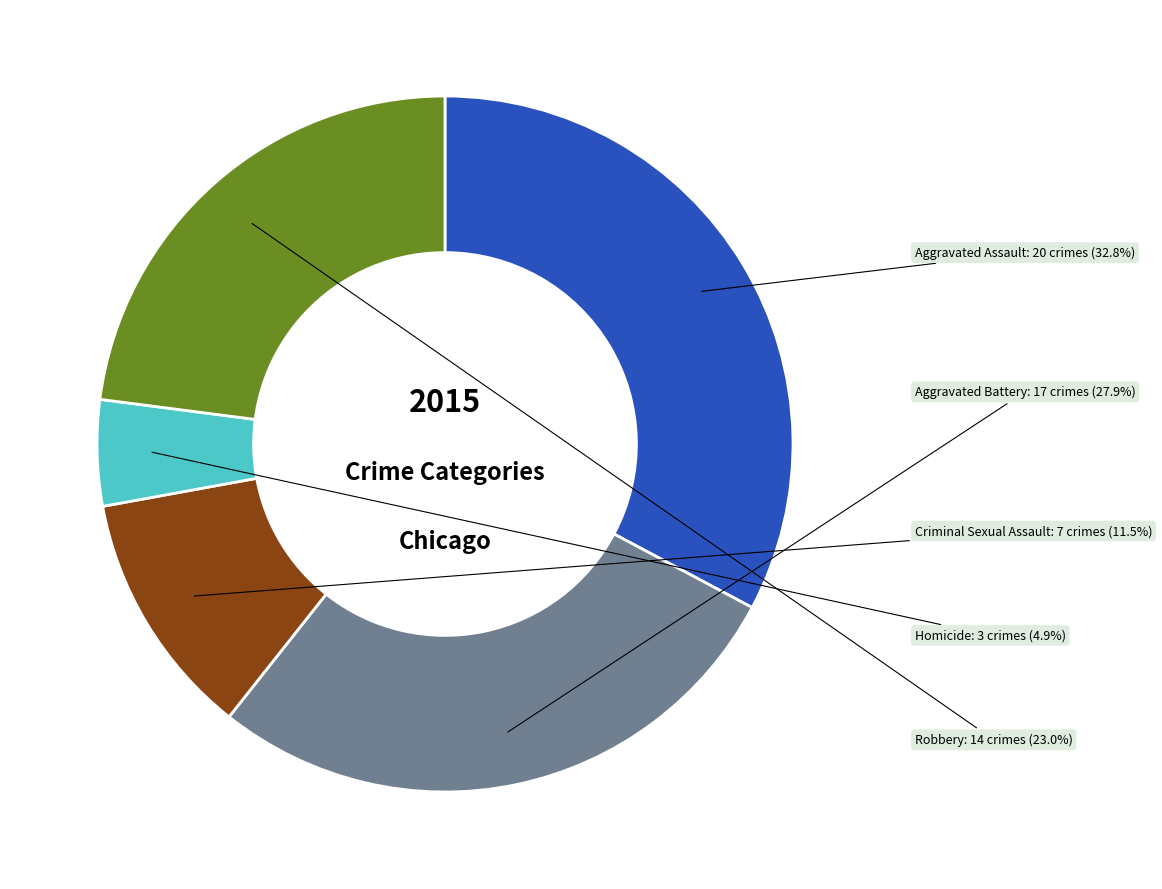

To the nearest percent, what is the average slice percentage?

20%